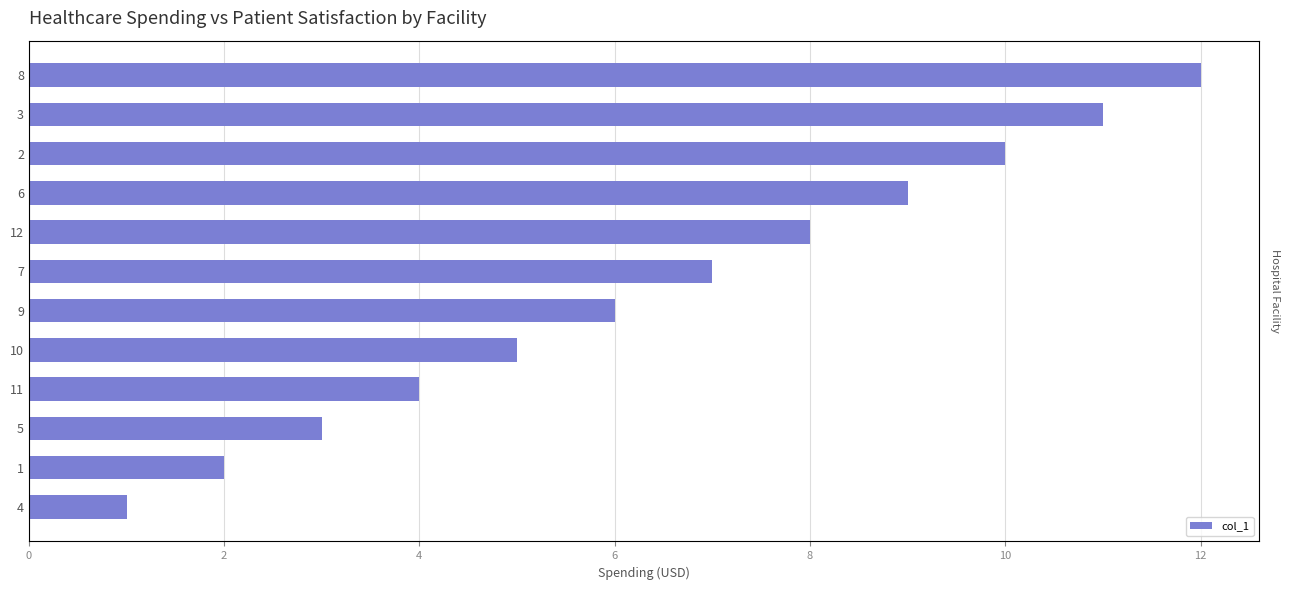

What is the difference between the maximum and minimum values?

11